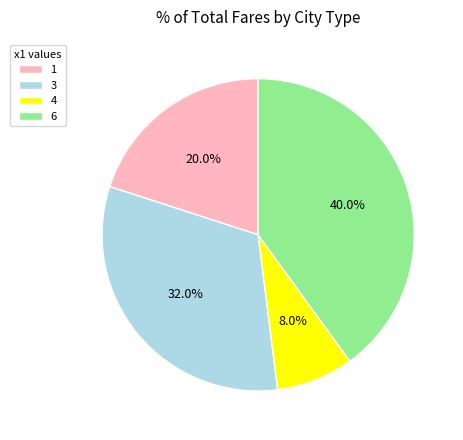

Is there a majority slice in this chart?

No